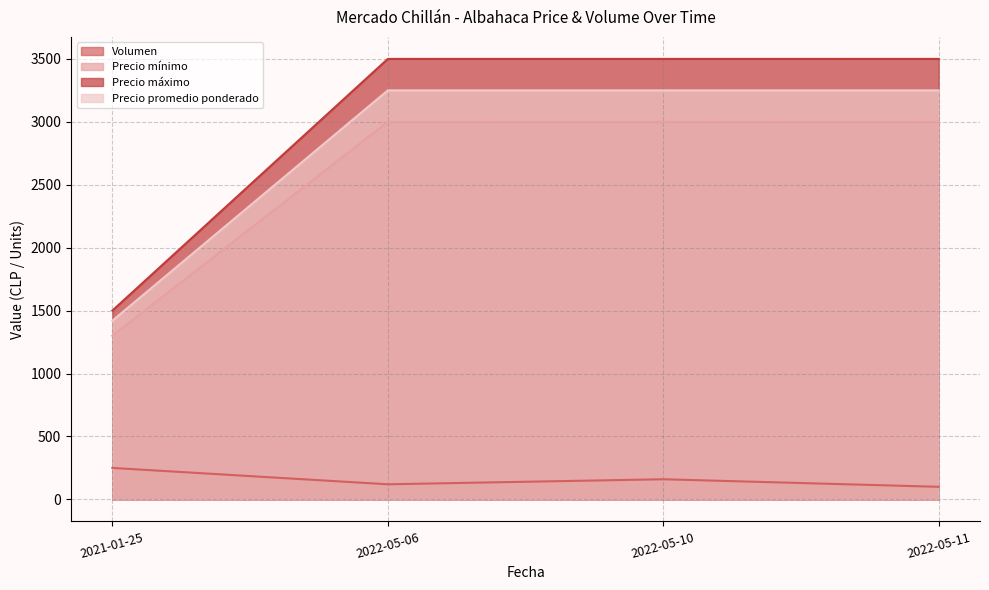

True or false: Precio mínimo and Volumen cross at least once.

False